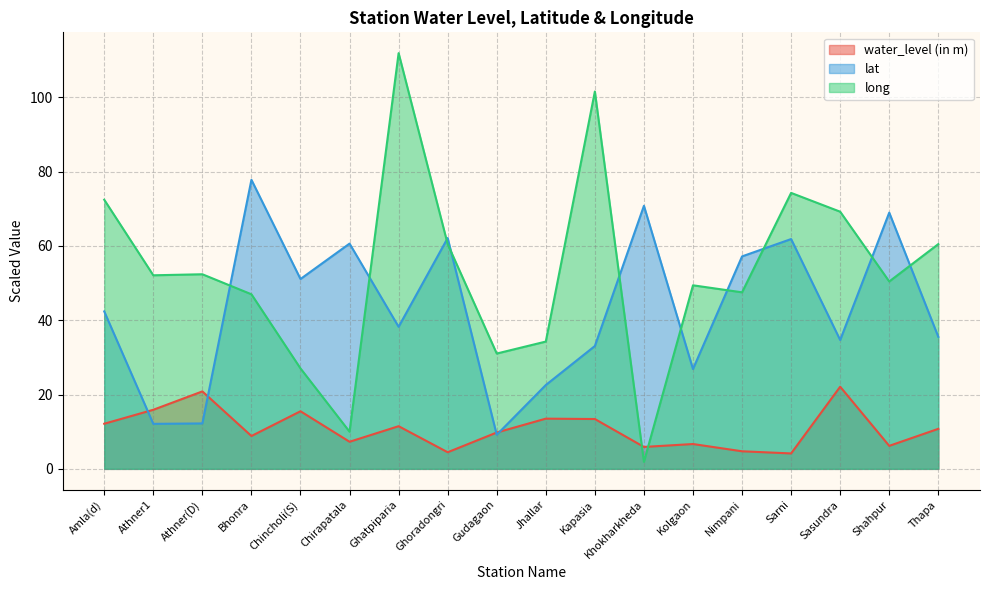

Which category has the highest value across all series?

Ghatpiparia